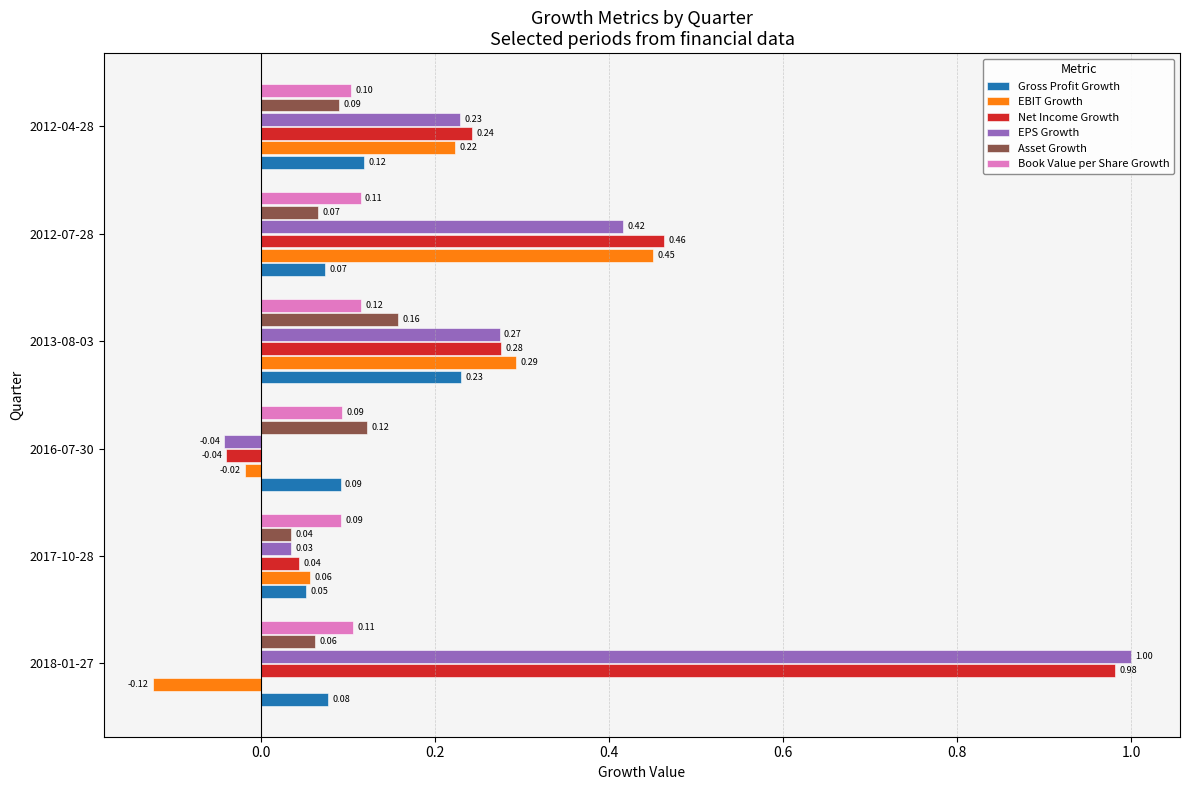

What are all the series names shown in the legend?

Gross Profit Growth, EBIT Growth, Net Income Growth, EPS Growth, Asset Growth, Book Value per Share Growth